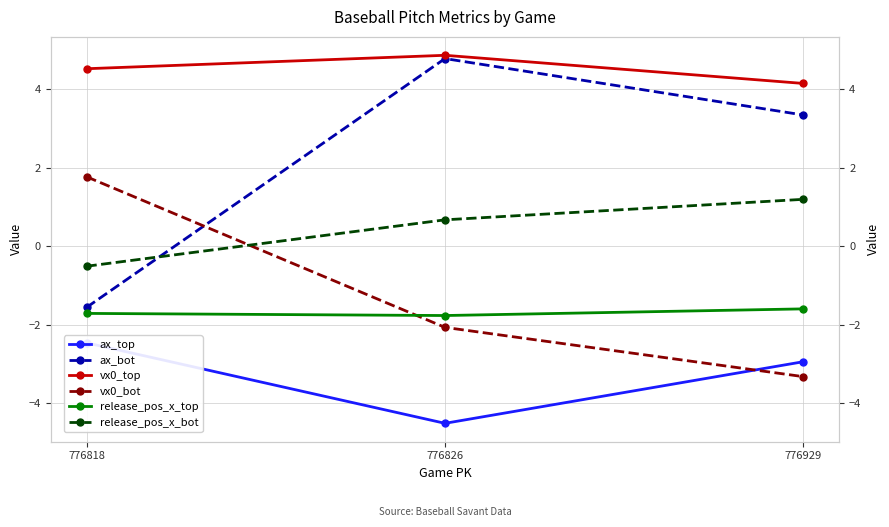

List the labels in order of vx0_bot value, smallest first.

776929, 776826, 776818